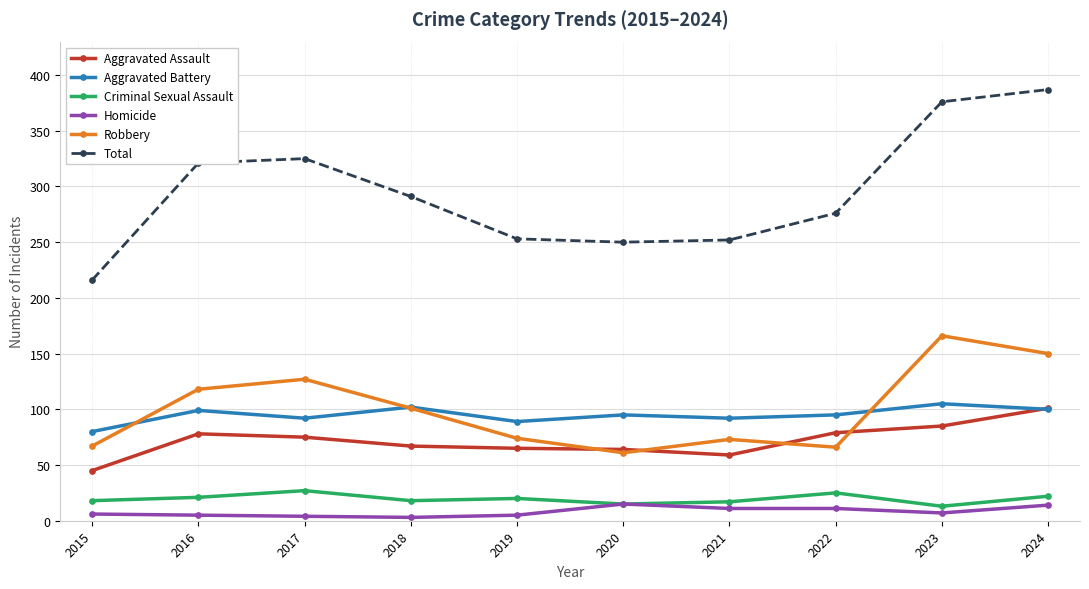

Where does the Aggravated Assault series first go above 75?

2016